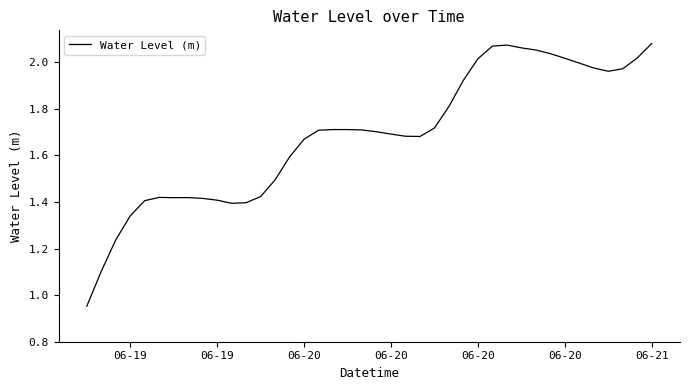

What is the difference between the maximum and minimum values?

1.1